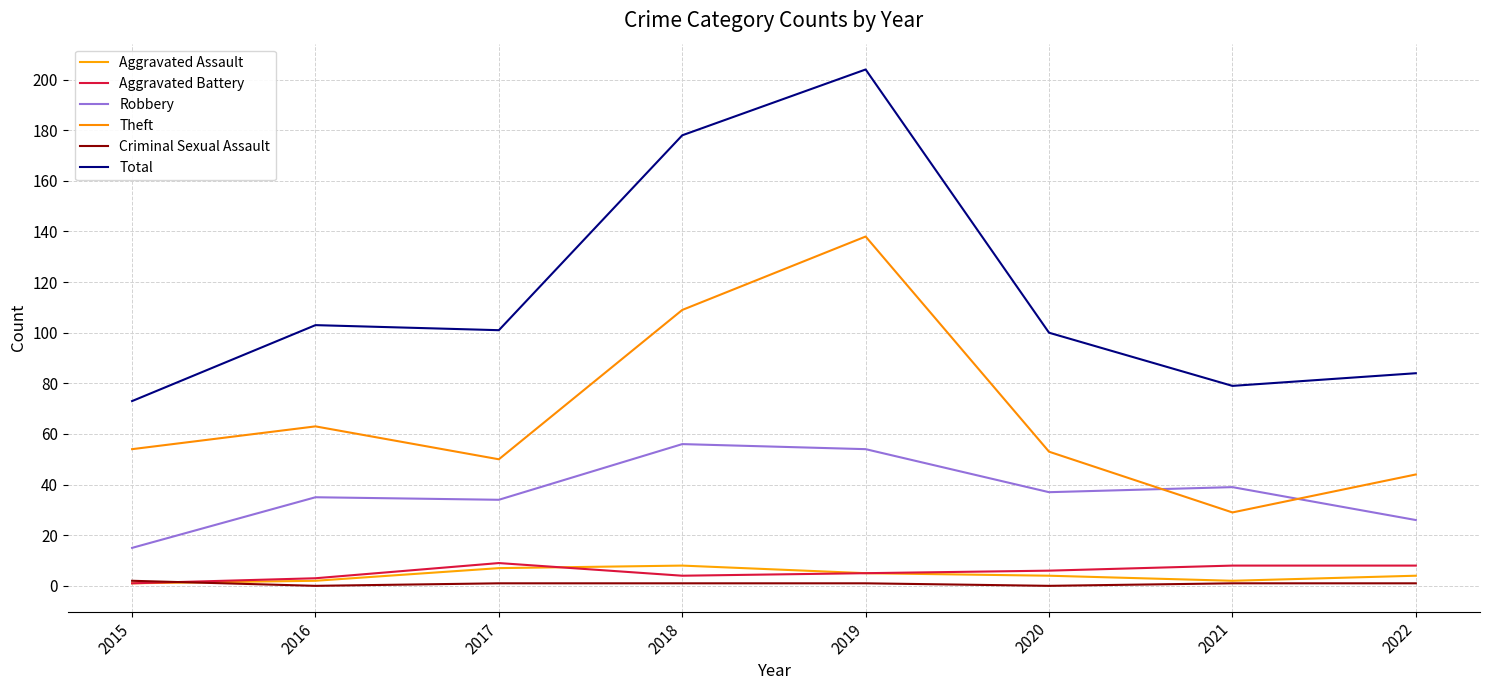

The value of Aggravated Assault at 2022 is 2. True or false?

False